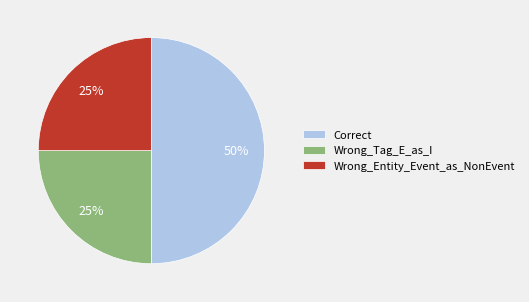

Combined, do Wrong_Entity_Event_as_NonEvent and Correct account for over 50%?

Yes